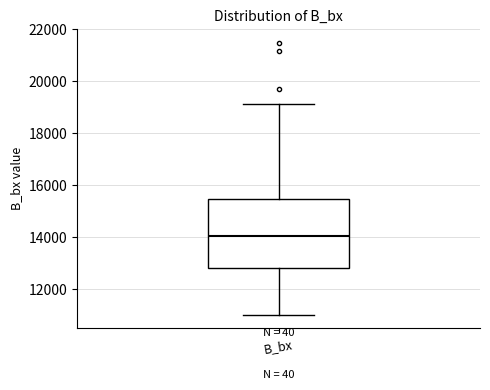

Where does the lower whisker of the box for B_bx end on the y-axis? The values are not printed on the chart, so give them approximately, as read against the axis.

11000